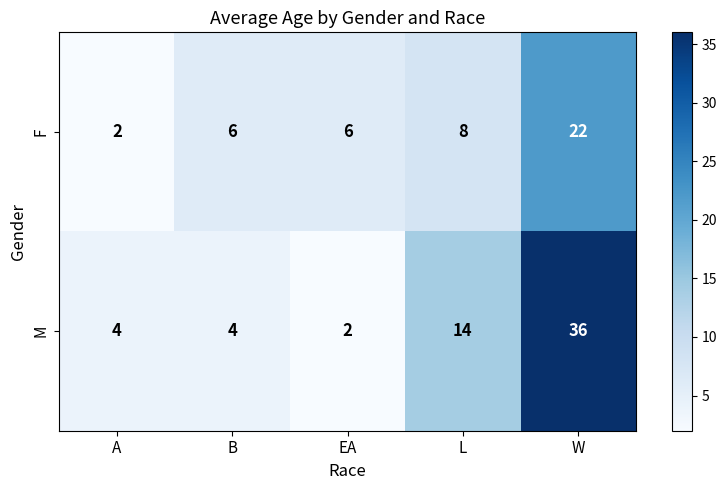

Reading right to left, what are all the values shown in this chart?

F: W=22	L=8	EA=6	B=6	A=2
M: W=36	L=14	EA=2	B=4	A=4